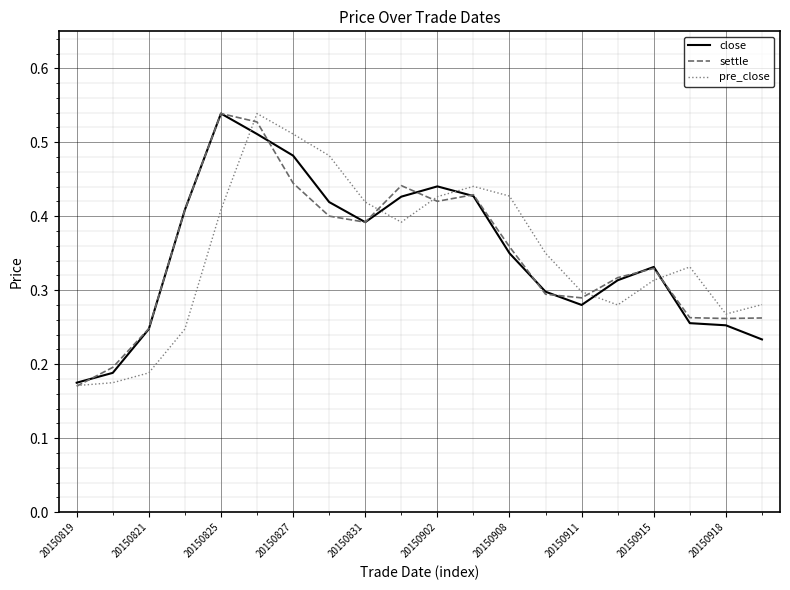

How many lines are shown in the chart?

3